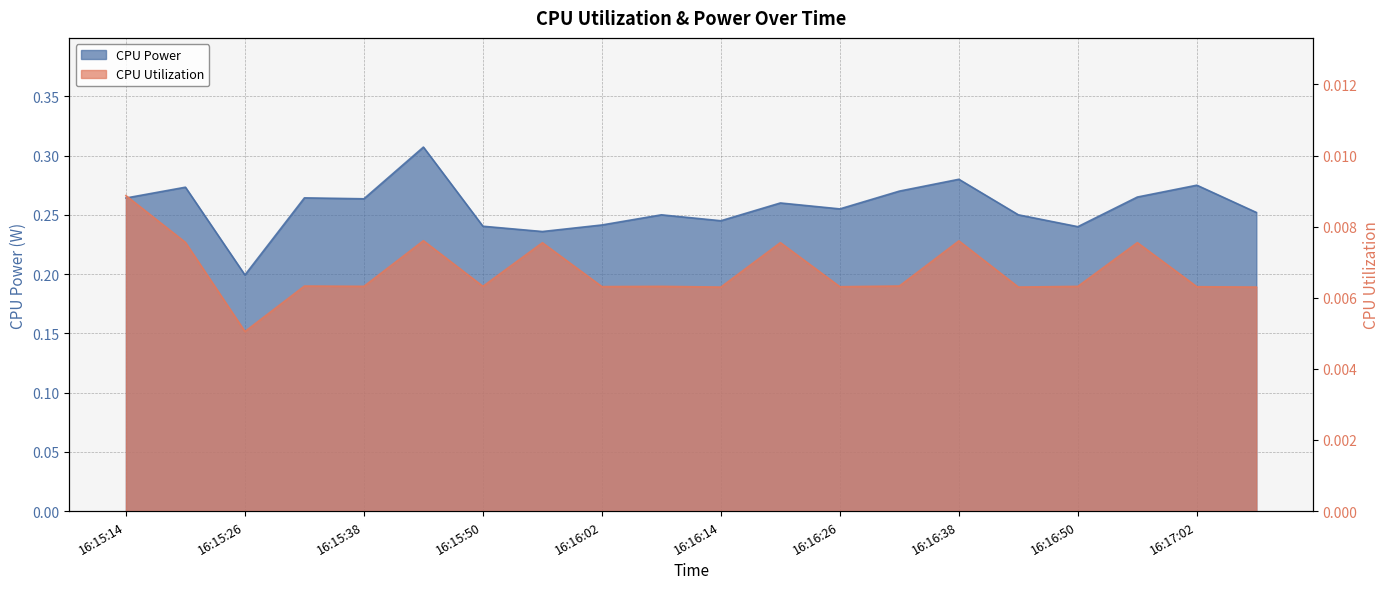

What are all the series names shown in the legend?

CPU Power, CPU Utilization